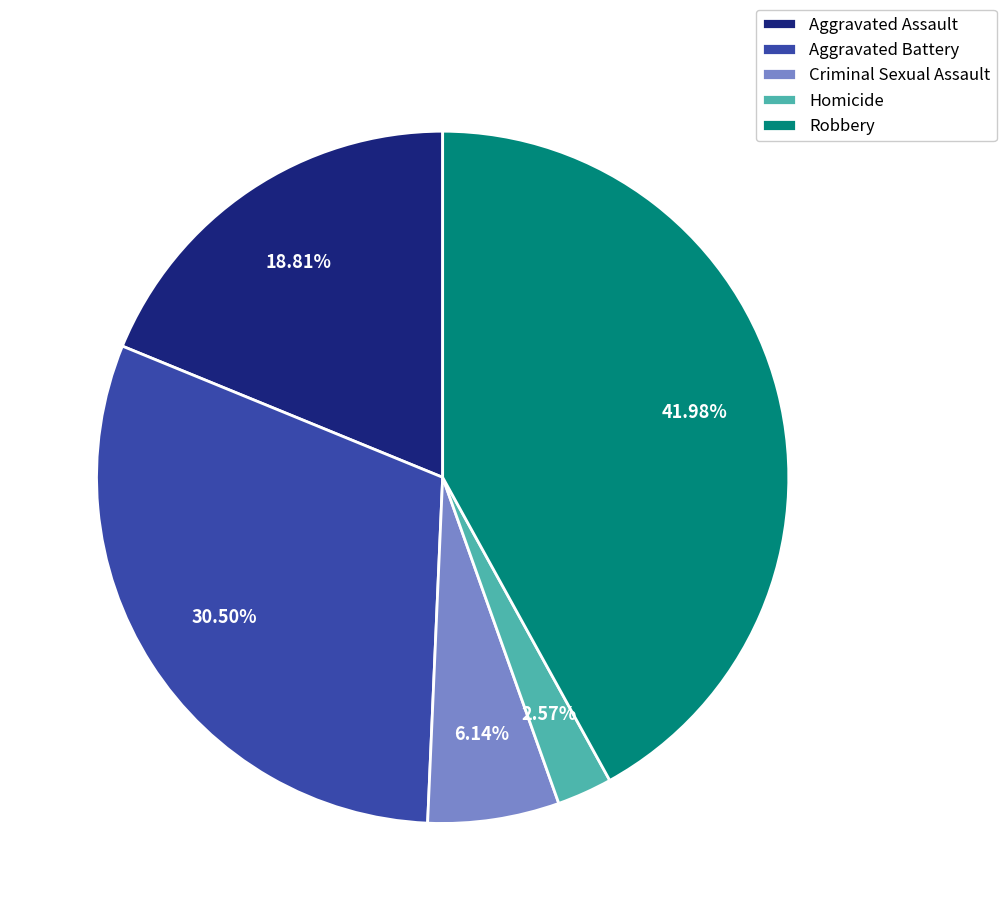

Rank the categories by value from highest to lowest.

Robbery, Aggravated Battery, Aggravated Assault, Criminal Sexual Assault, Homicide